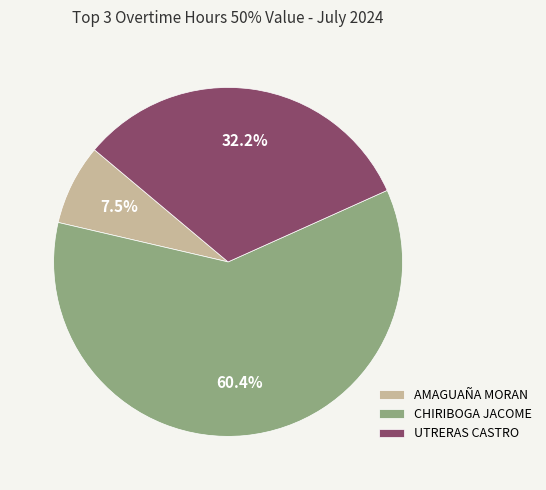

What is the ratio of the value at CHIRIBOGA JACOME to the value at AMAGUAÑA MORAN?

8.1